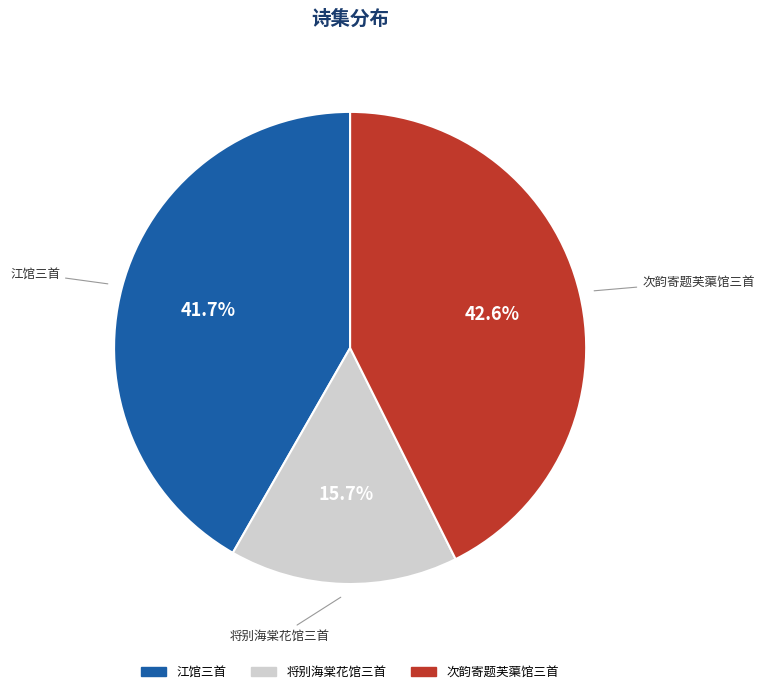

Is there any slice that represents more than half of the pie?

No